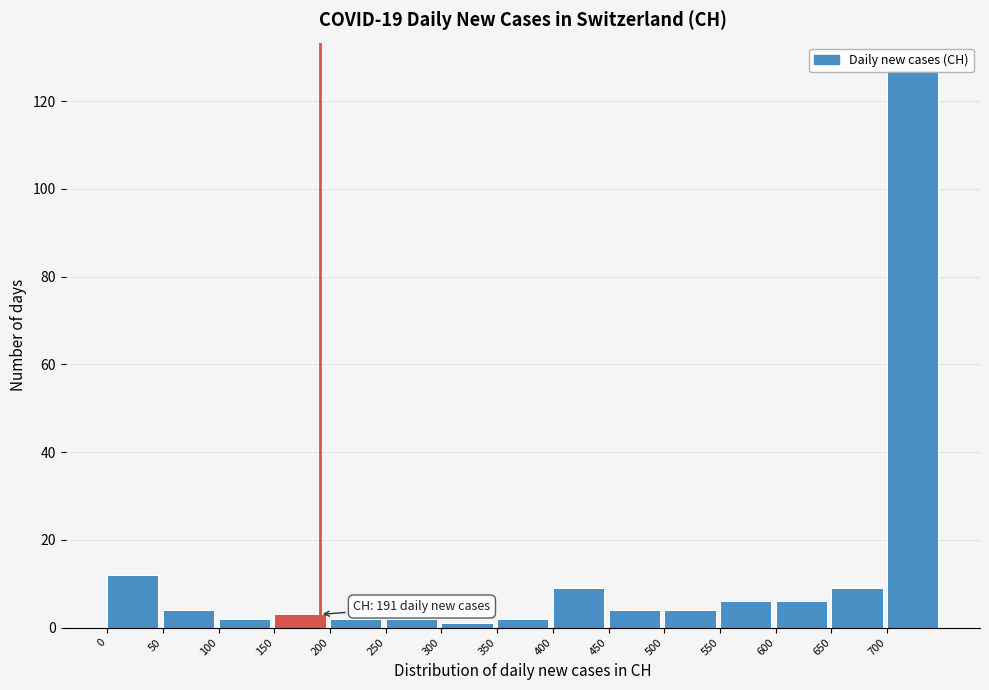

Which range on the x-axis has the tallest bar?

700 to 750